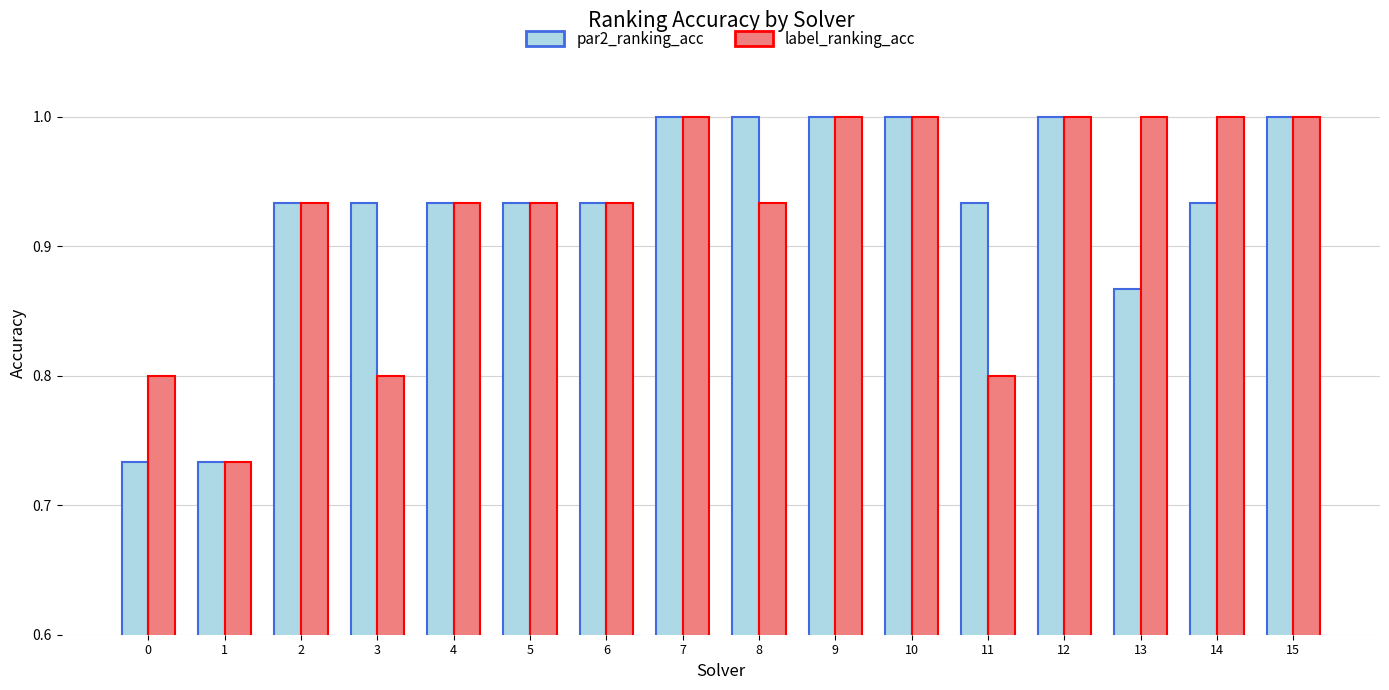

What are all the series names shown in the legend?

par2_ranking_acc, label_ranking_acc